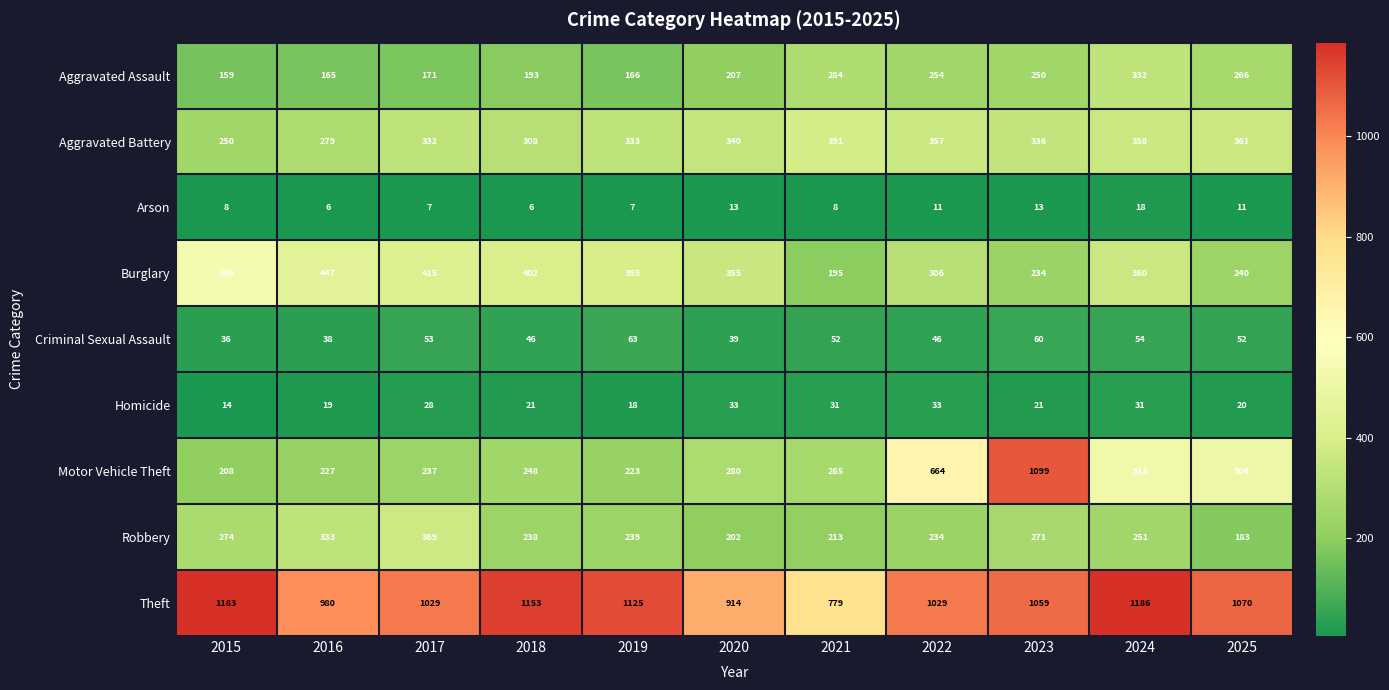

True or false: Aggravated Battery has a value of 333 at 2019.

True